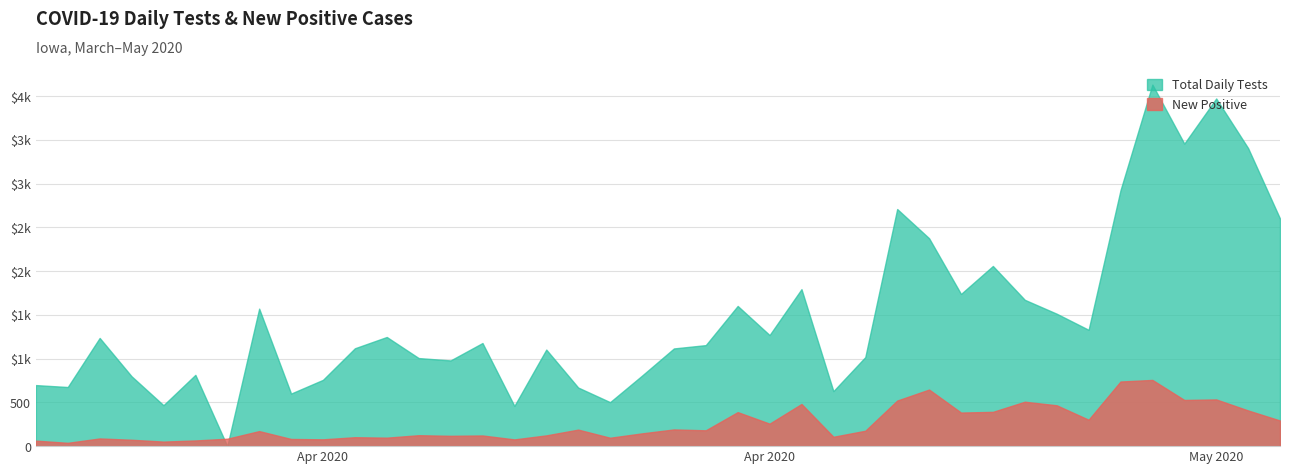

At which label does Total Daily Tests first exceed 1179?

2020-03-30